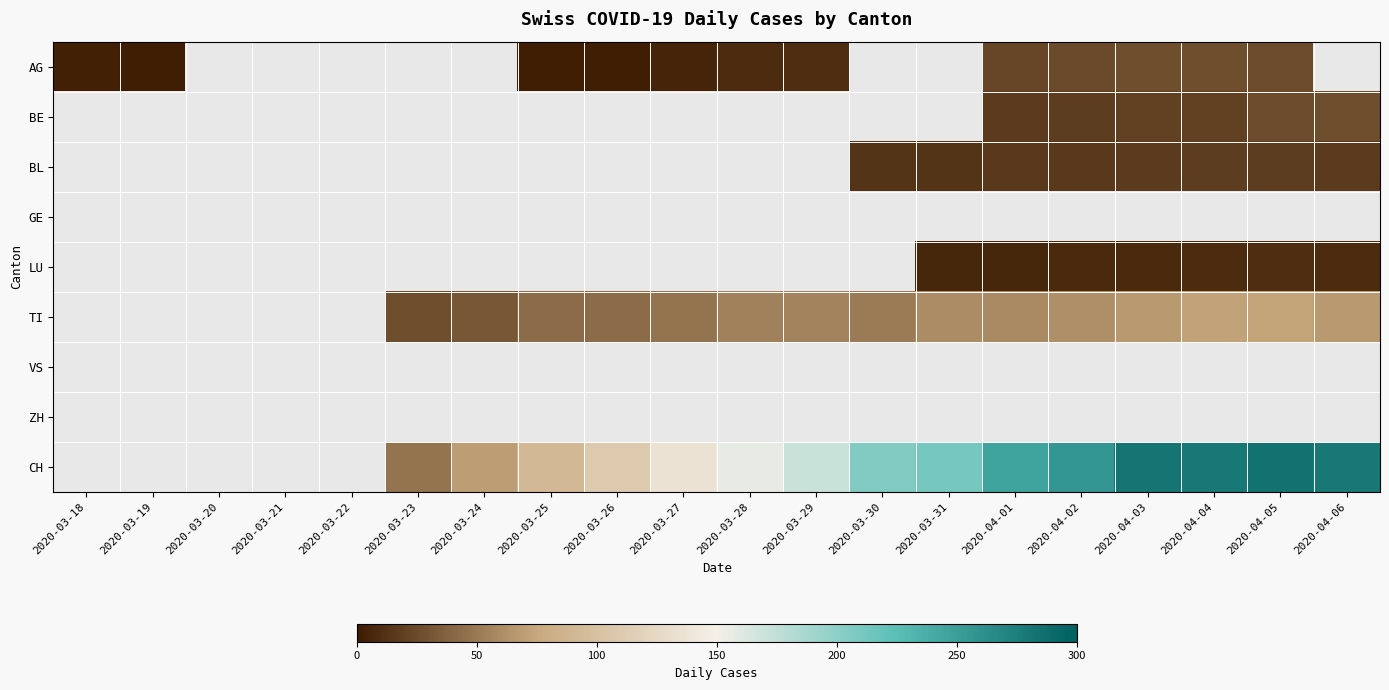

Count the number of categories in the chart.

20